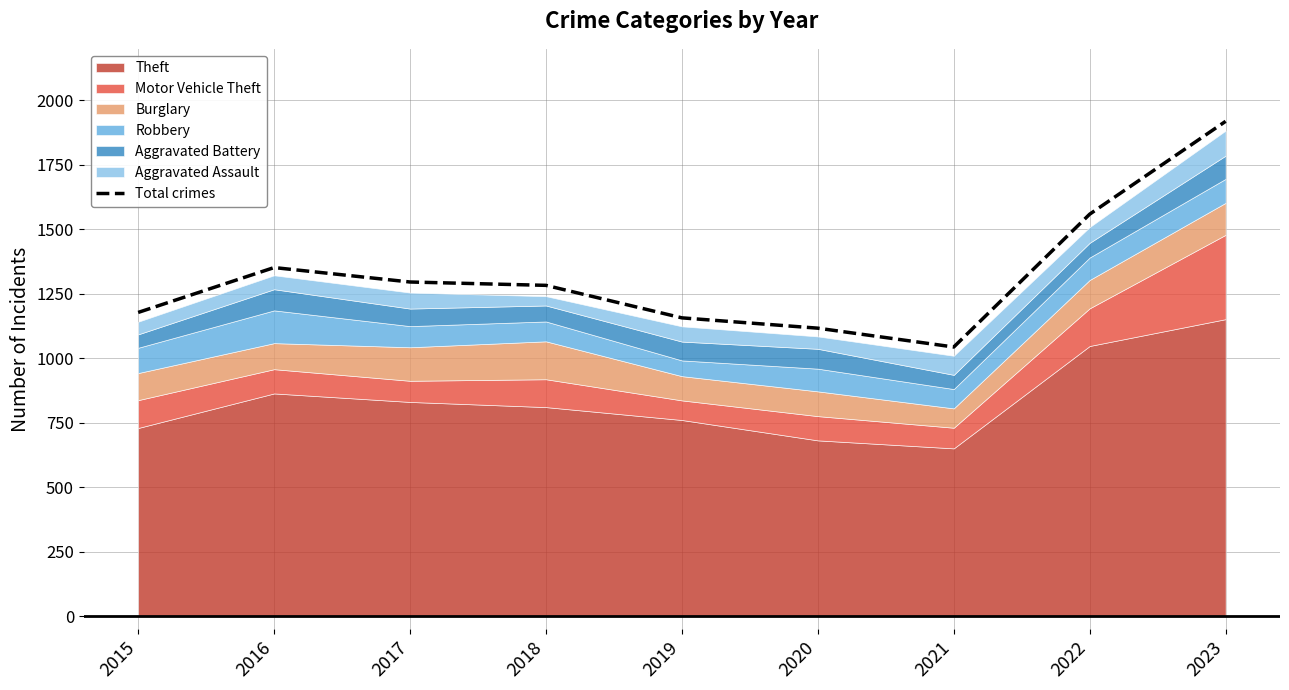

The value at 2021 is 1044. True or false?

True